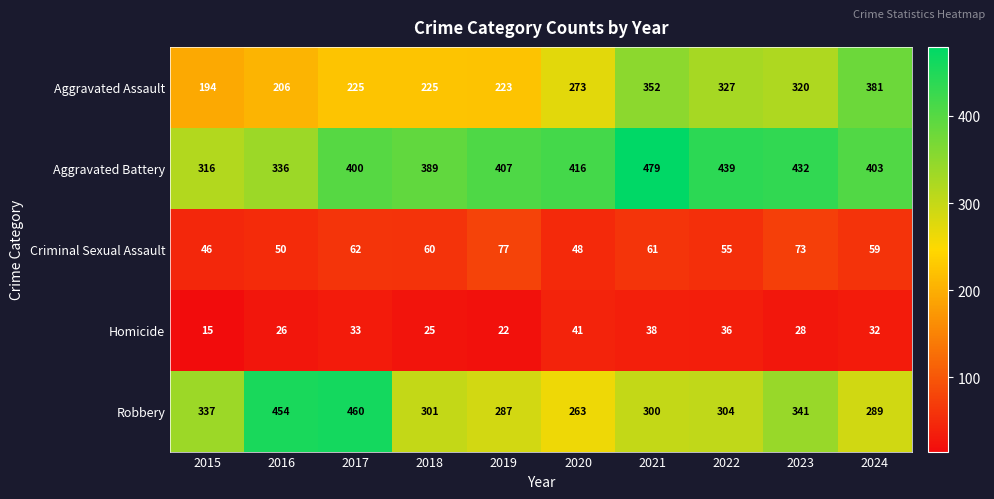

What is the minimum value shown in the chart?

15